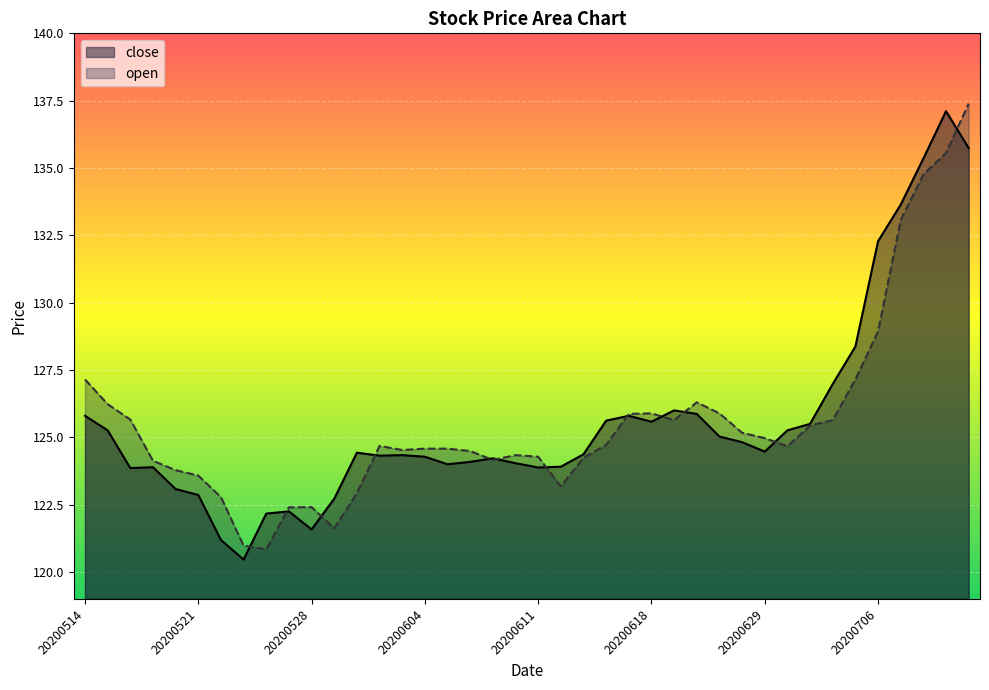

How many lines are shown in the chart?

2